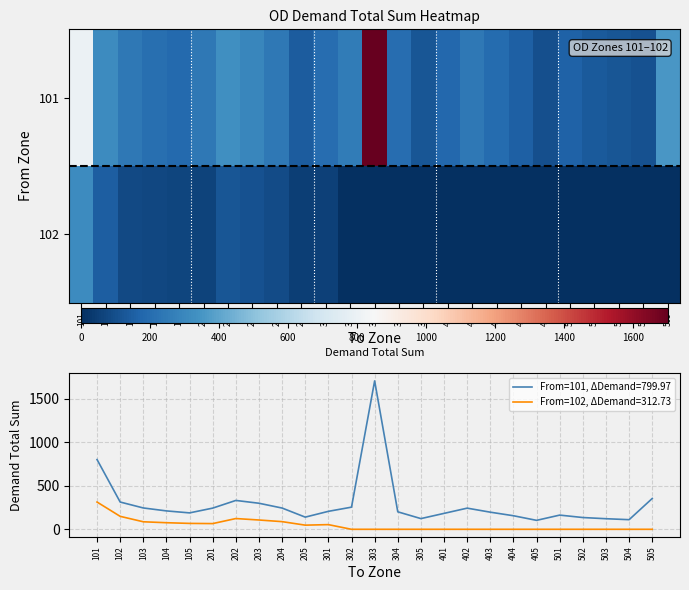

True or false: From=101, ΔDemand=799.97 has a value of 844.4 at 303.

False